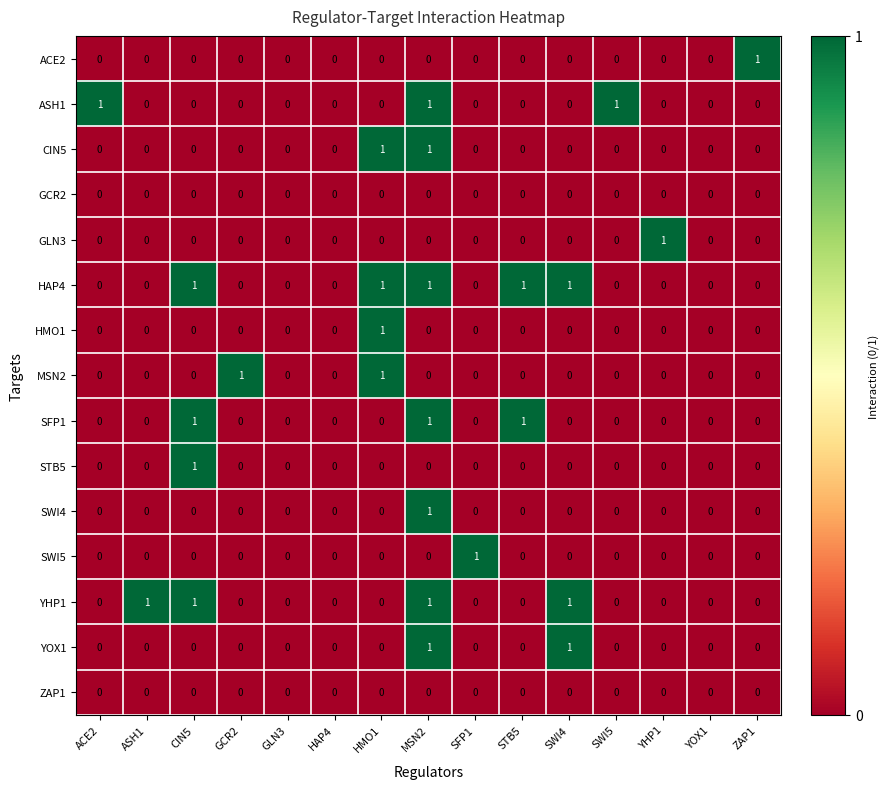

True or false: YHP1 has a value of 1 at MSN2.

True